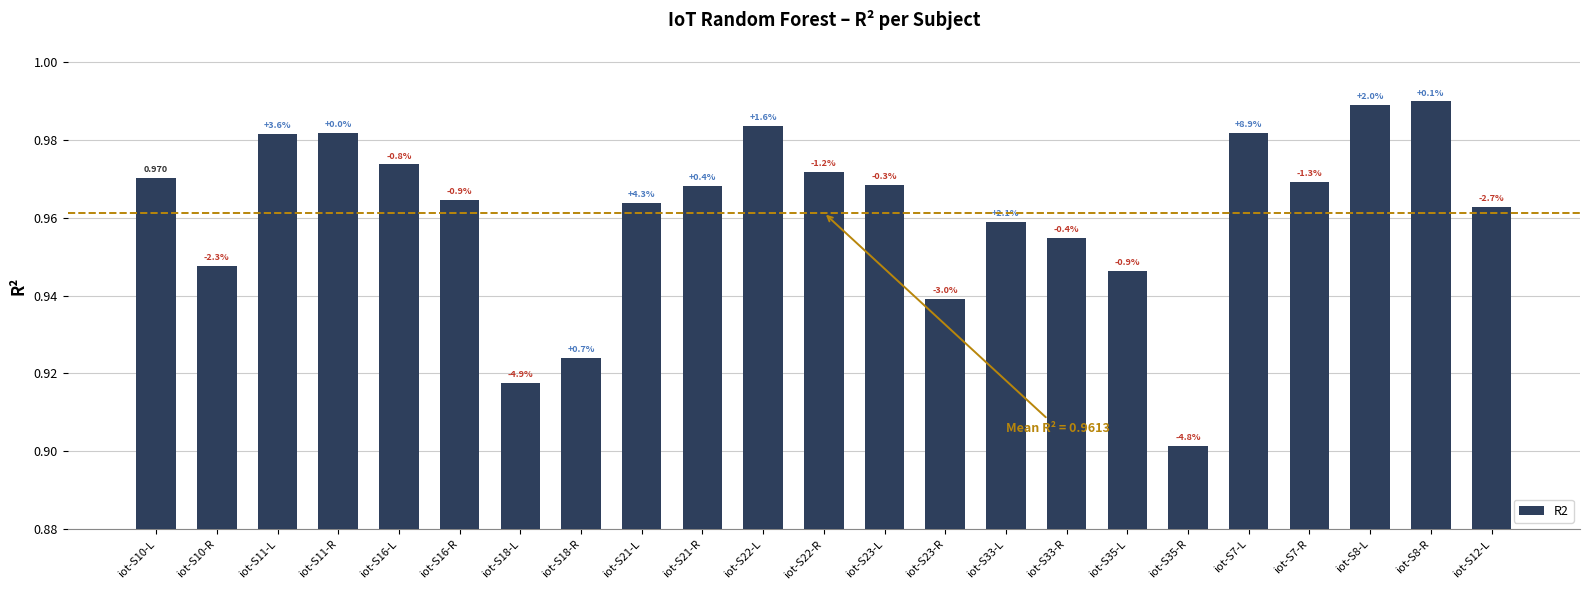

True or false: the data shows 1.7 at iot-S22-L.

False